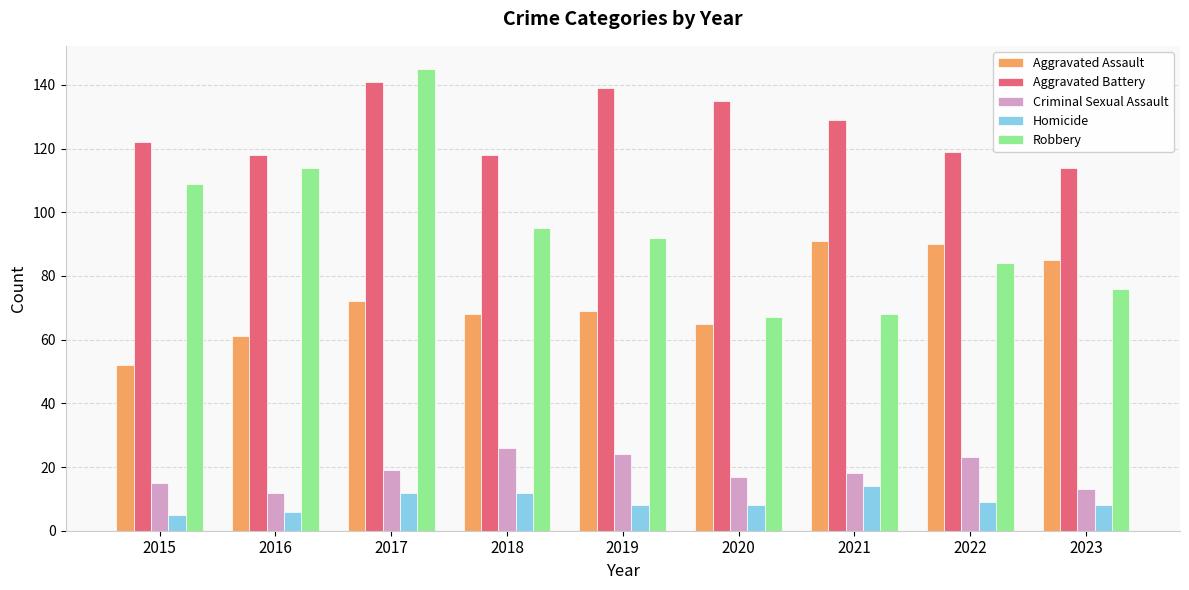

Between 2018 and 2020, which series saw the biggest shift?

Robbery